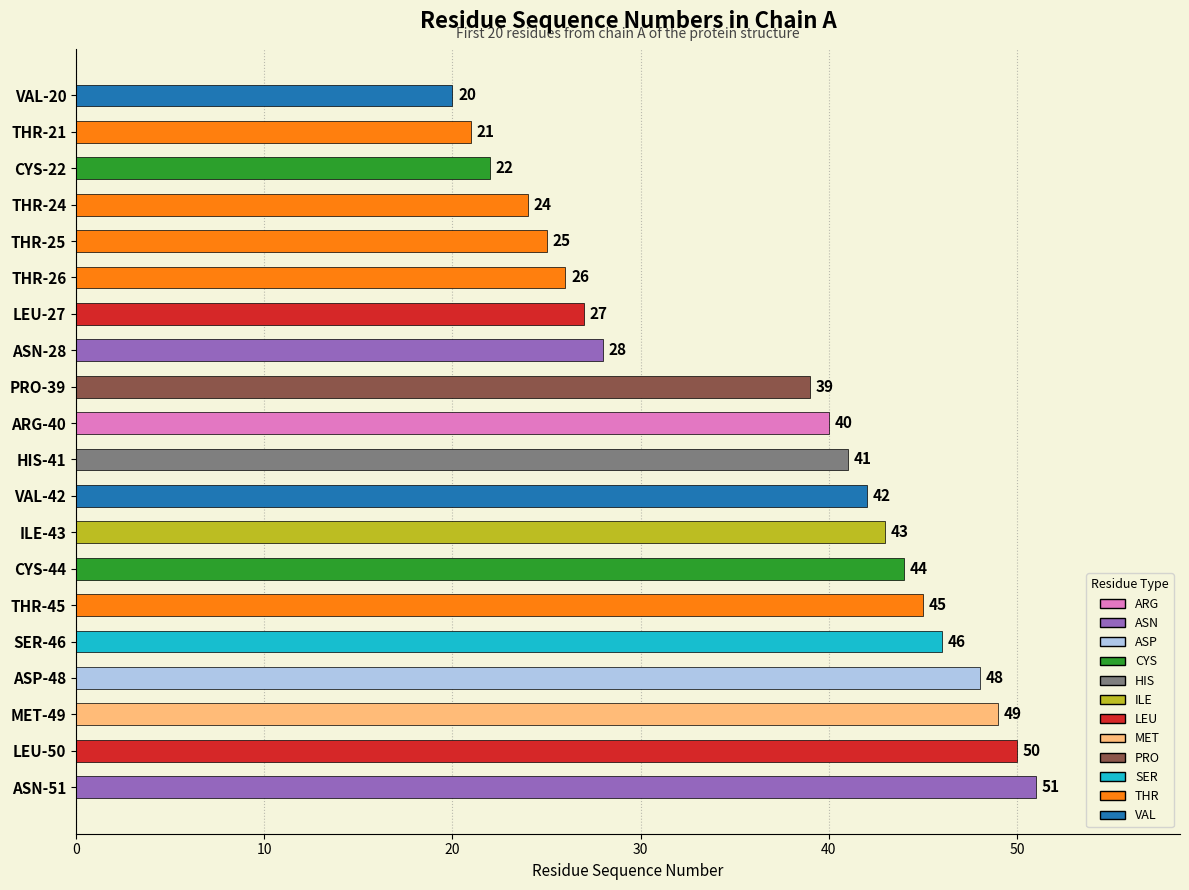

The chart shows a value of 46 at SER-46. True or false?

True